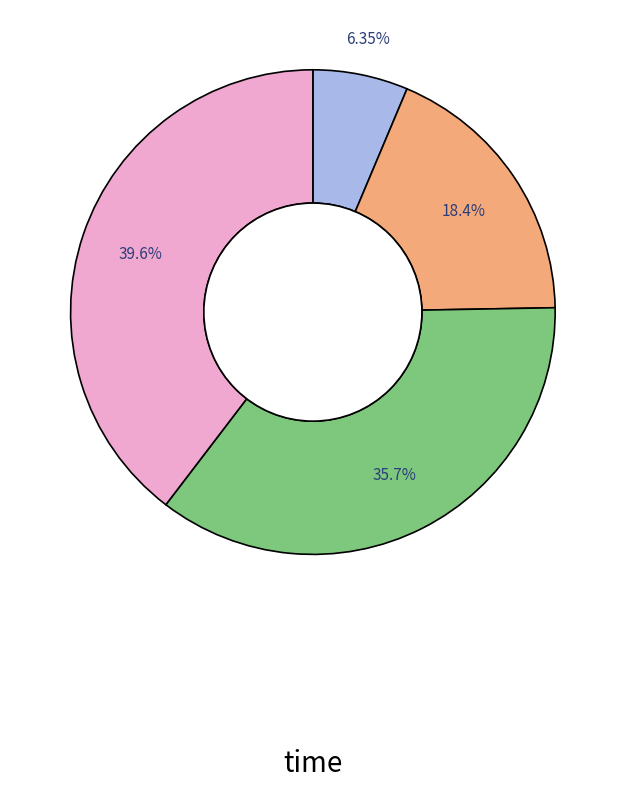

Is there any slice that represents more than half of the pie?

No